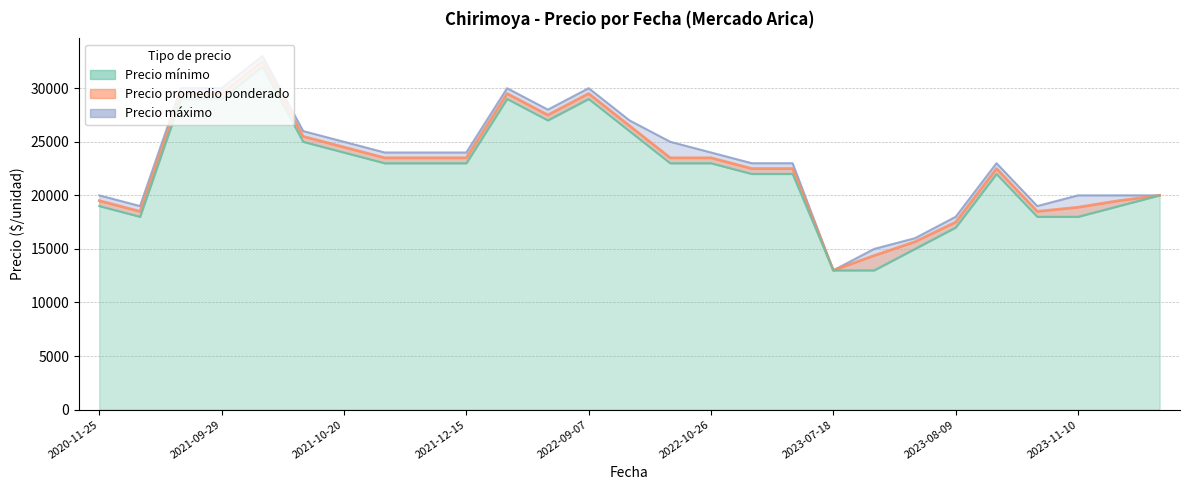

At 2022-09-07, list the series in order from smallest to largest.

Precio mínimo, Precio promedio ponderado, Precio máximo